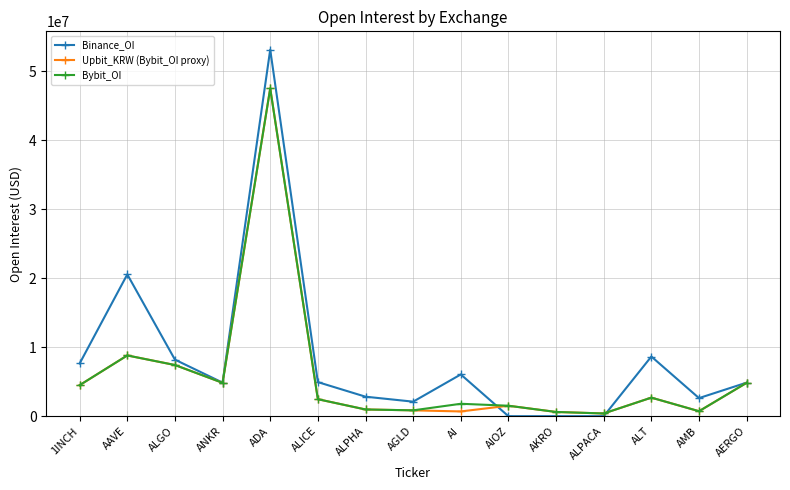

Between ALT and AERGO, which series saw the biggest shift?

Binance_OI